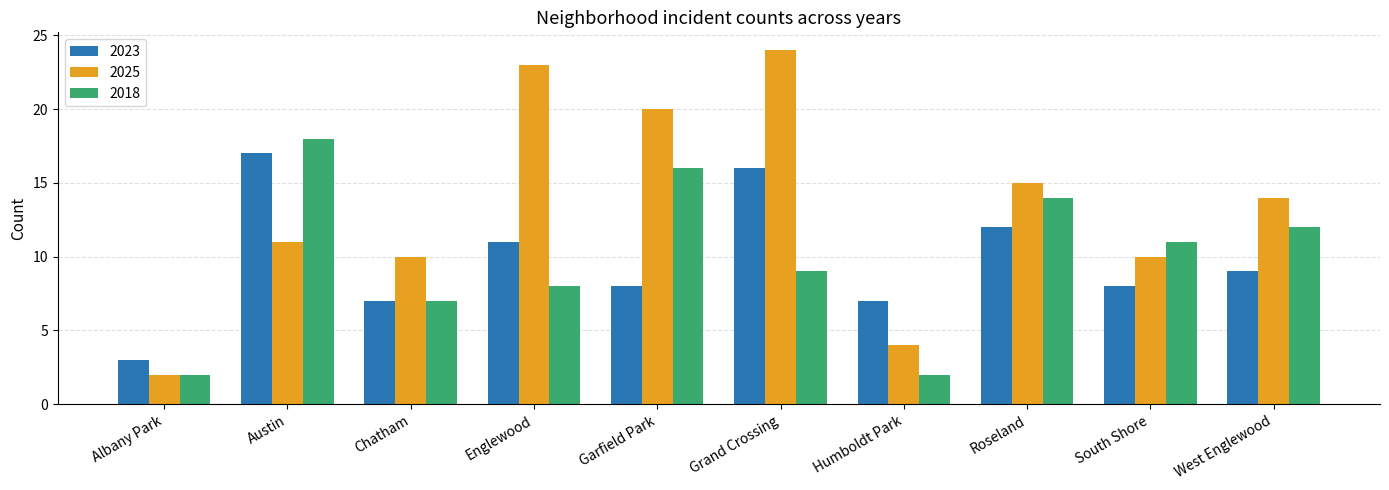

What position from the right is Englewood?

7